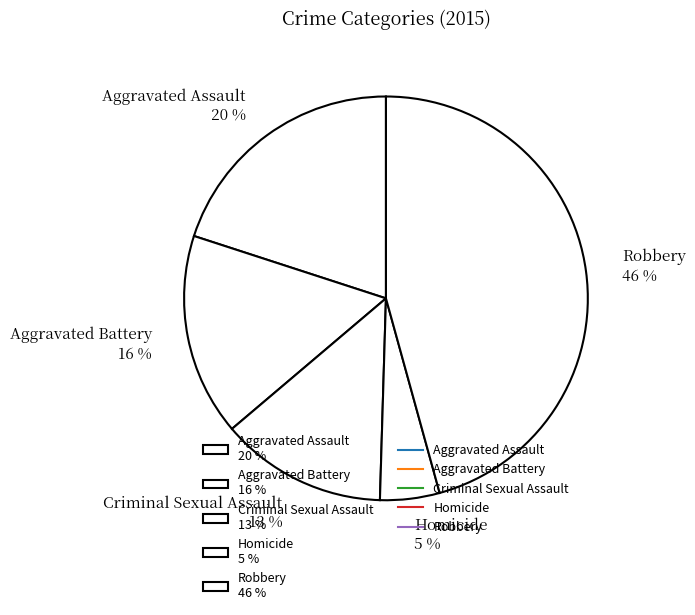

How many slices are in this pie chart?

5